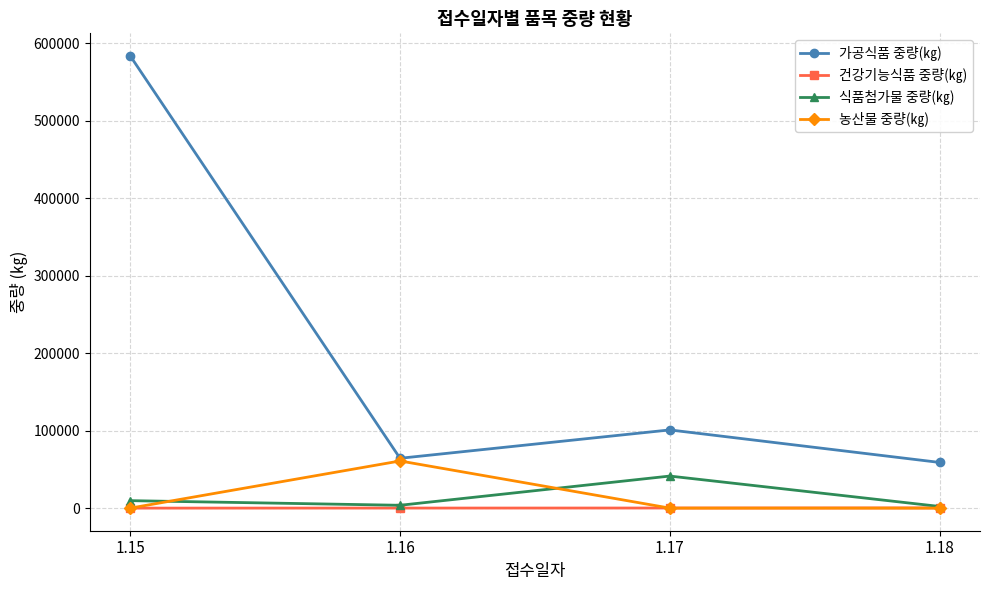

At how many categories does at least one series exceed 194558?

1